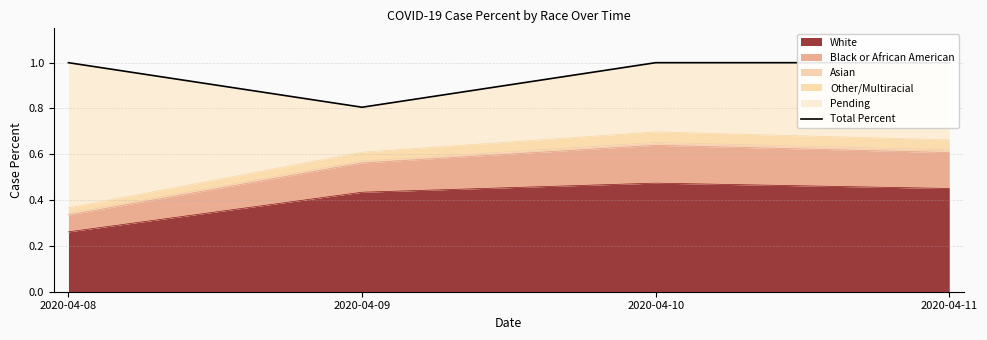

How many values are below 1?

1